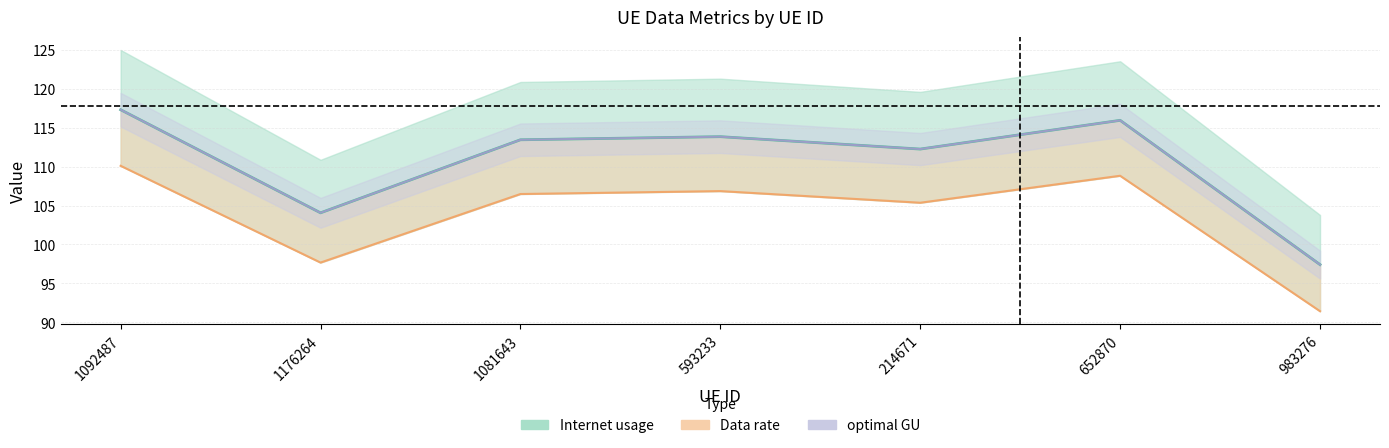

Reading right to left, list all the values displayed in this chart.

97.4	115.9	112.3	113.8	113.4	104.1	117.3